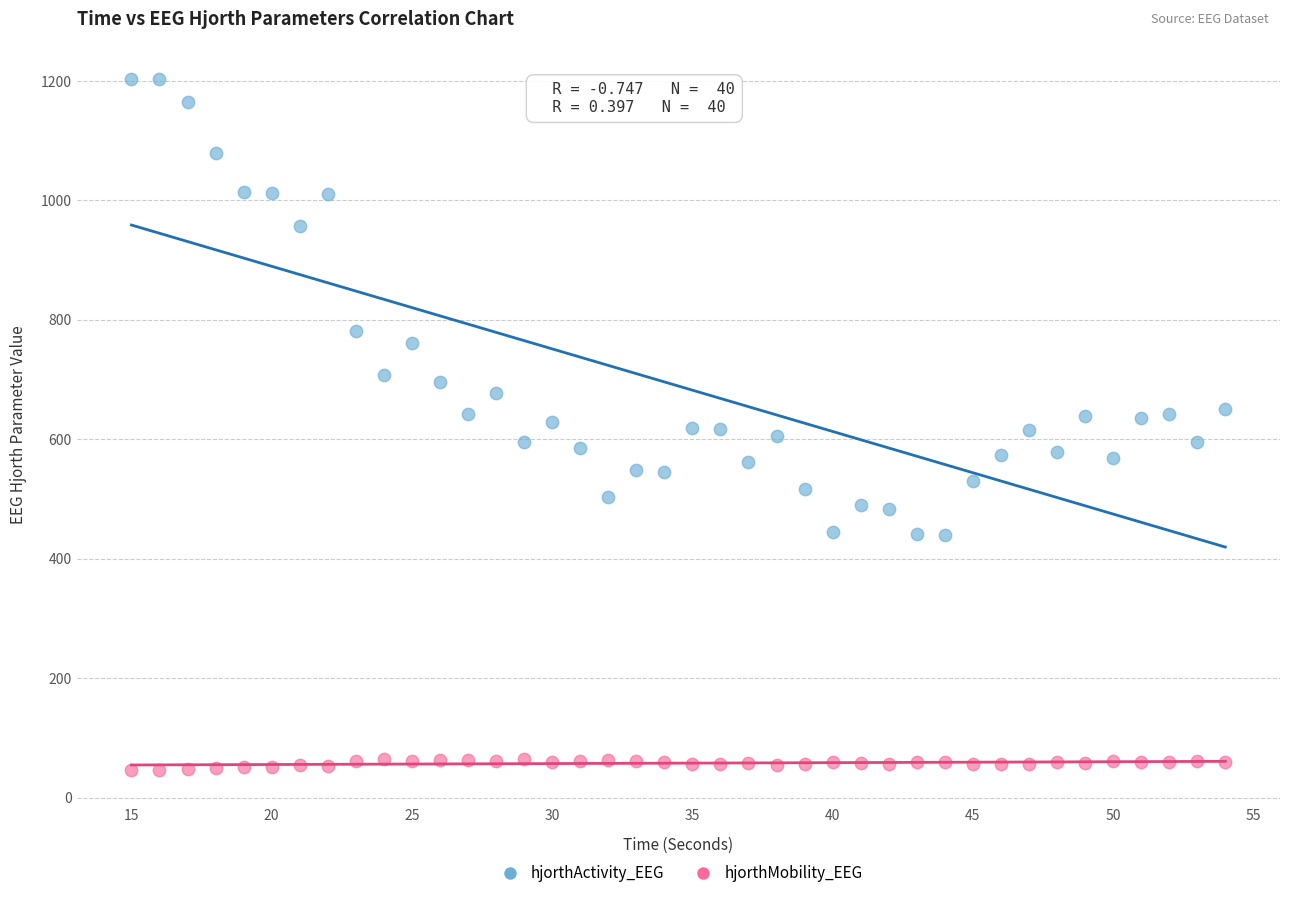

In the hjorthActivity_EEG series, what Y value is closest to 821?

781.9